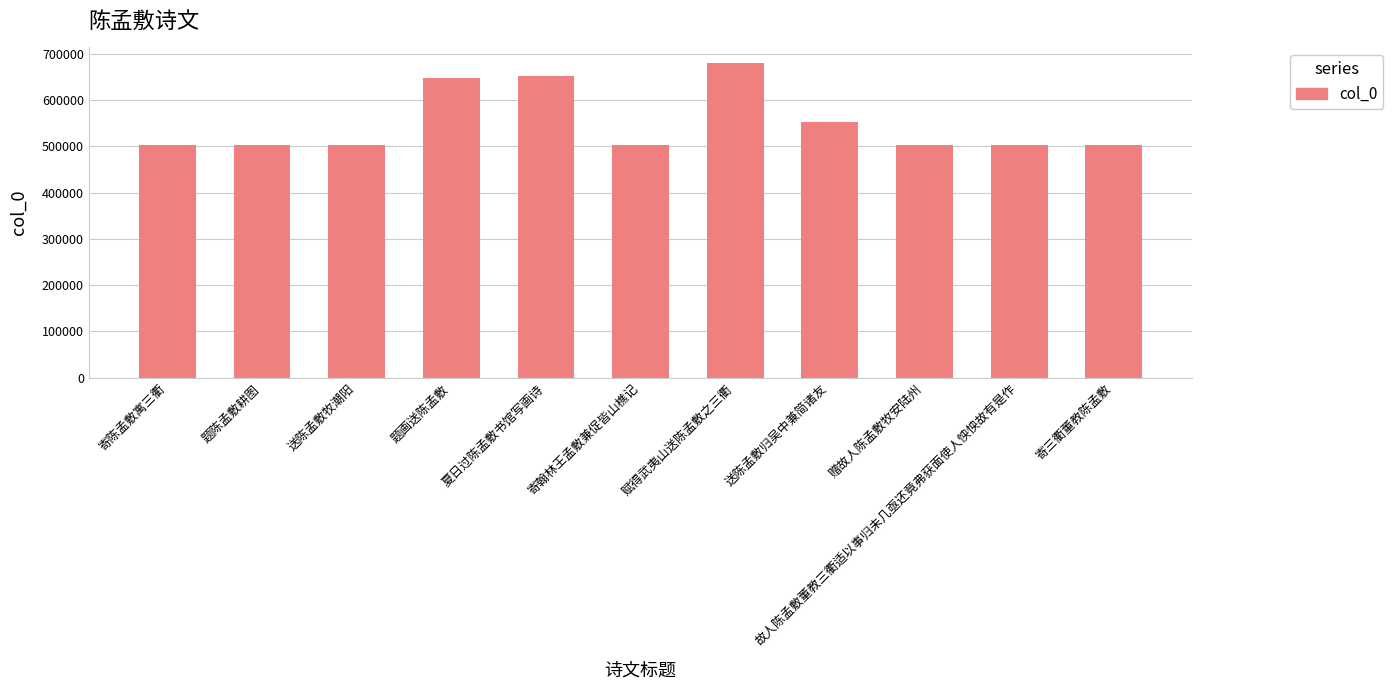

The chart shows a value of 679827 at 赋得武夷山送陈孟敷之三衢. True or false?

True